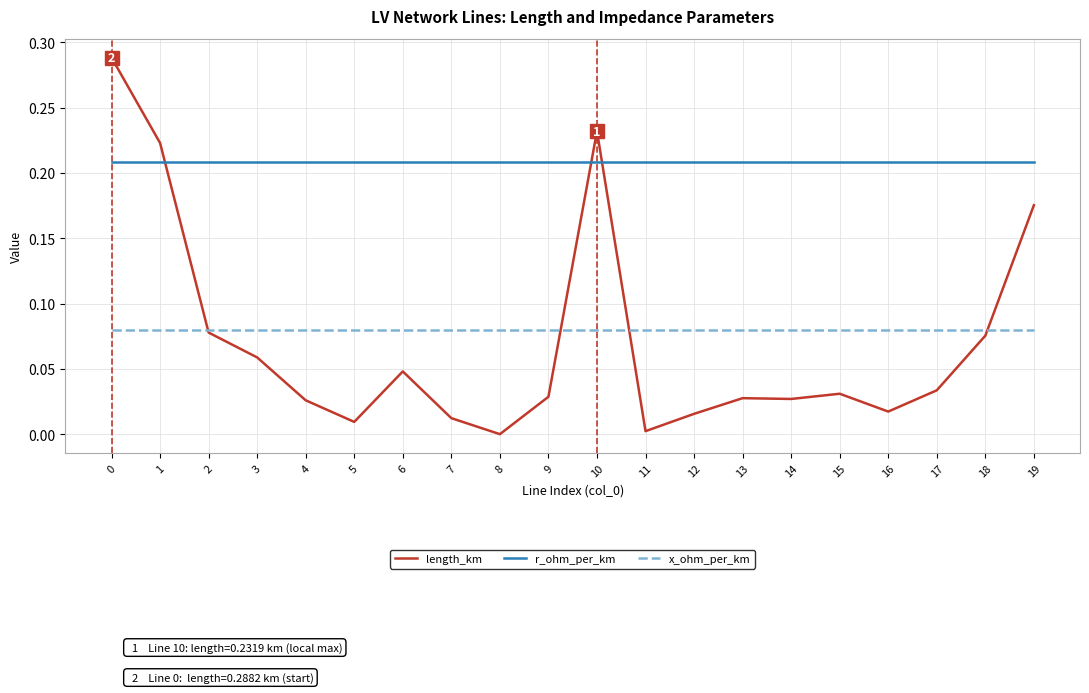

True or false: length_km has a value of 0.0 at 17.

True